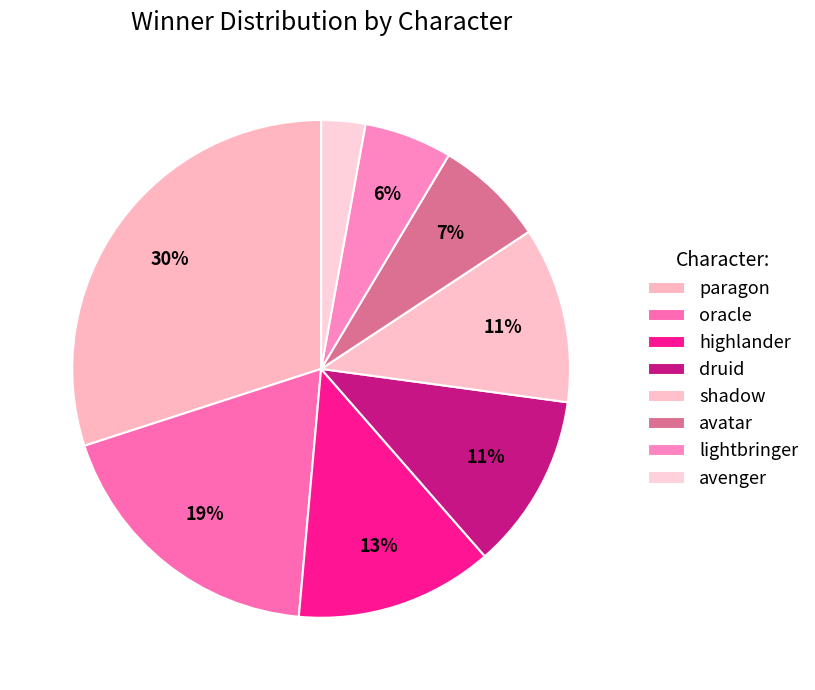

Count the number of slices in the pie.

8